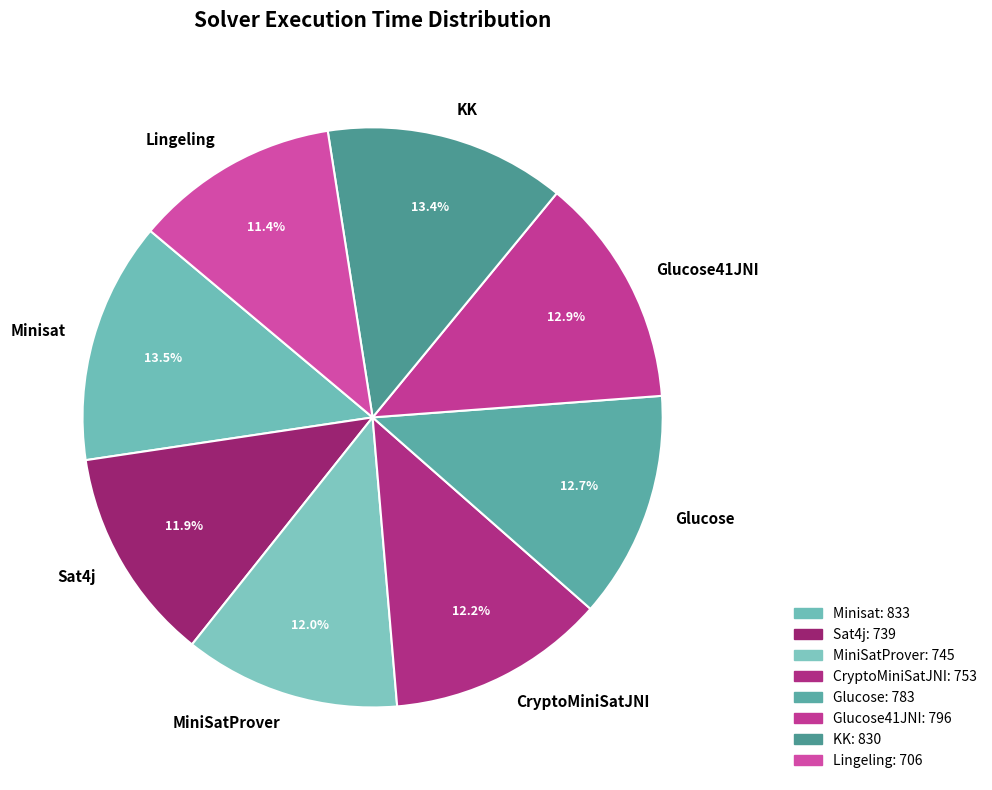

What percentage is the Lingeling slice, to the nearest percent?

11%